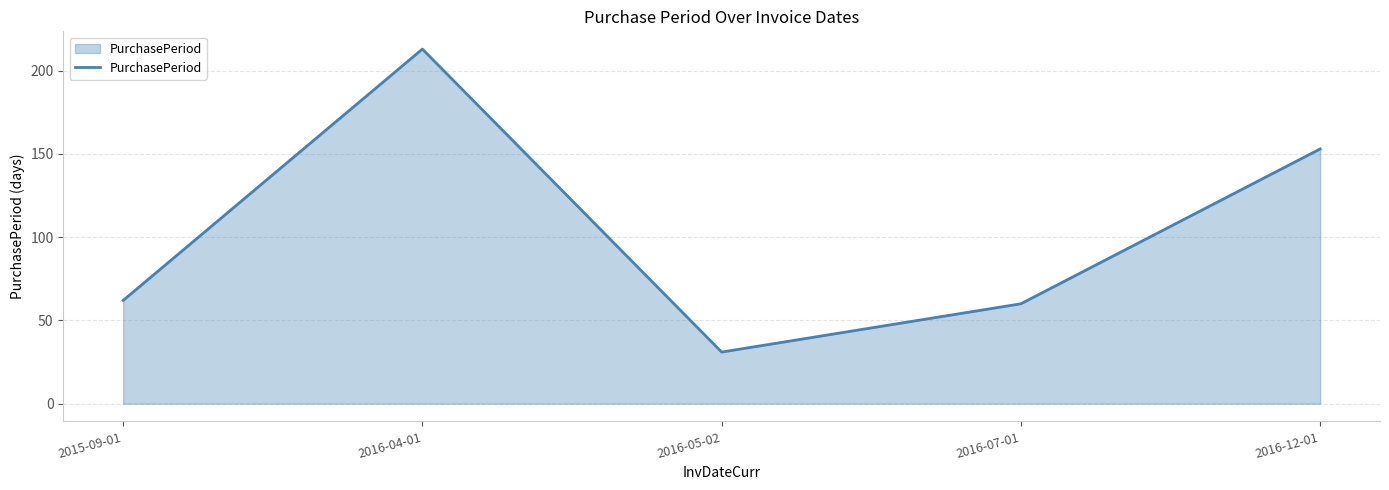

Rank the categories by value from highest to lowest.

2016-04-01, 2016-12-01, 2015-09-01, 2016-07-01, 2016-05-02